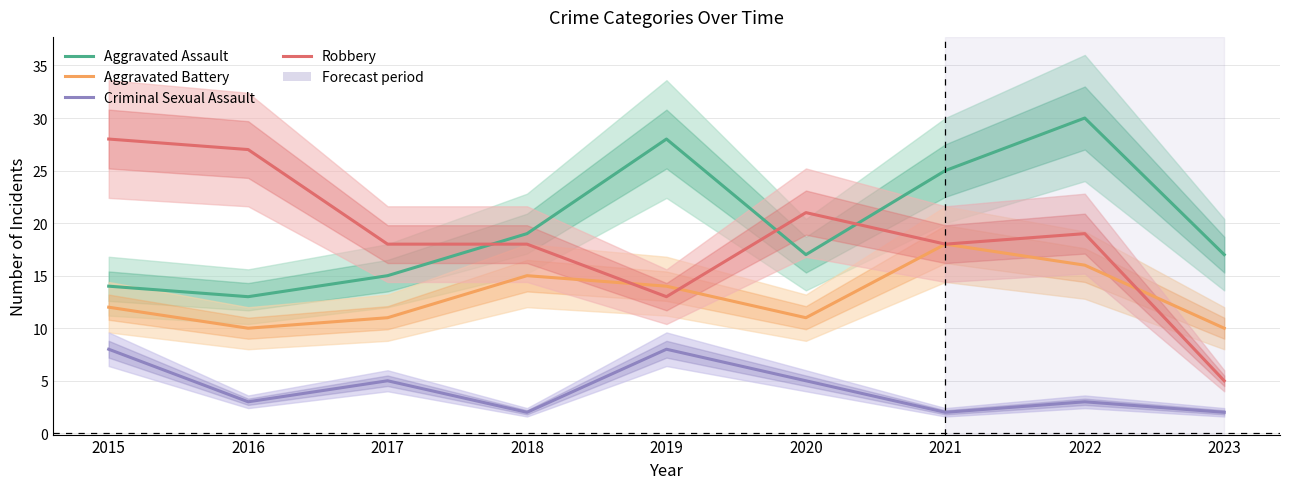

Which series has the largest total across all categories?

Aggravated Assault